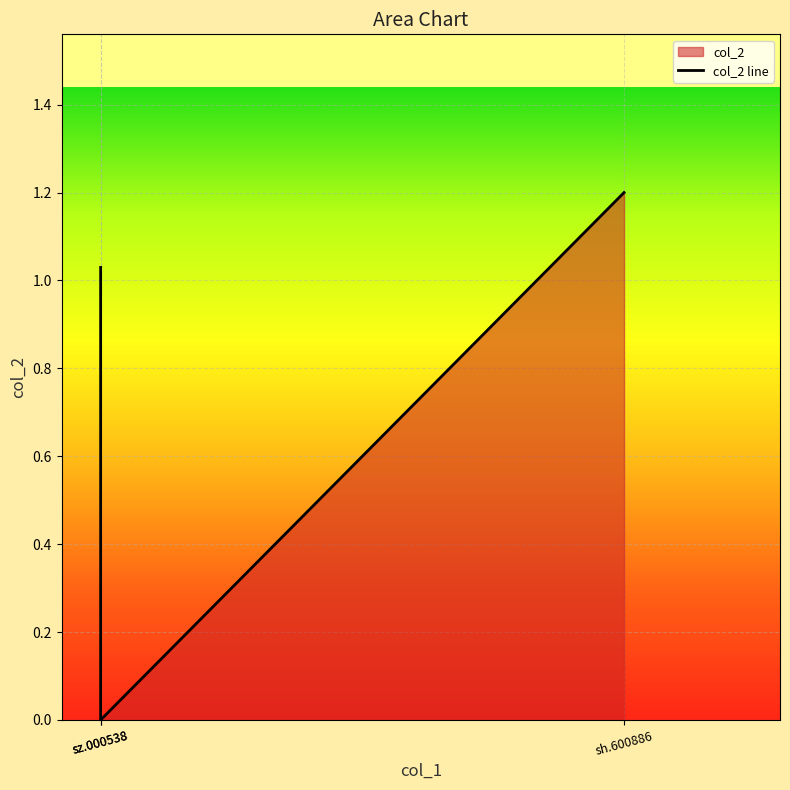

What is the value of the 1st point from the left?

1.0